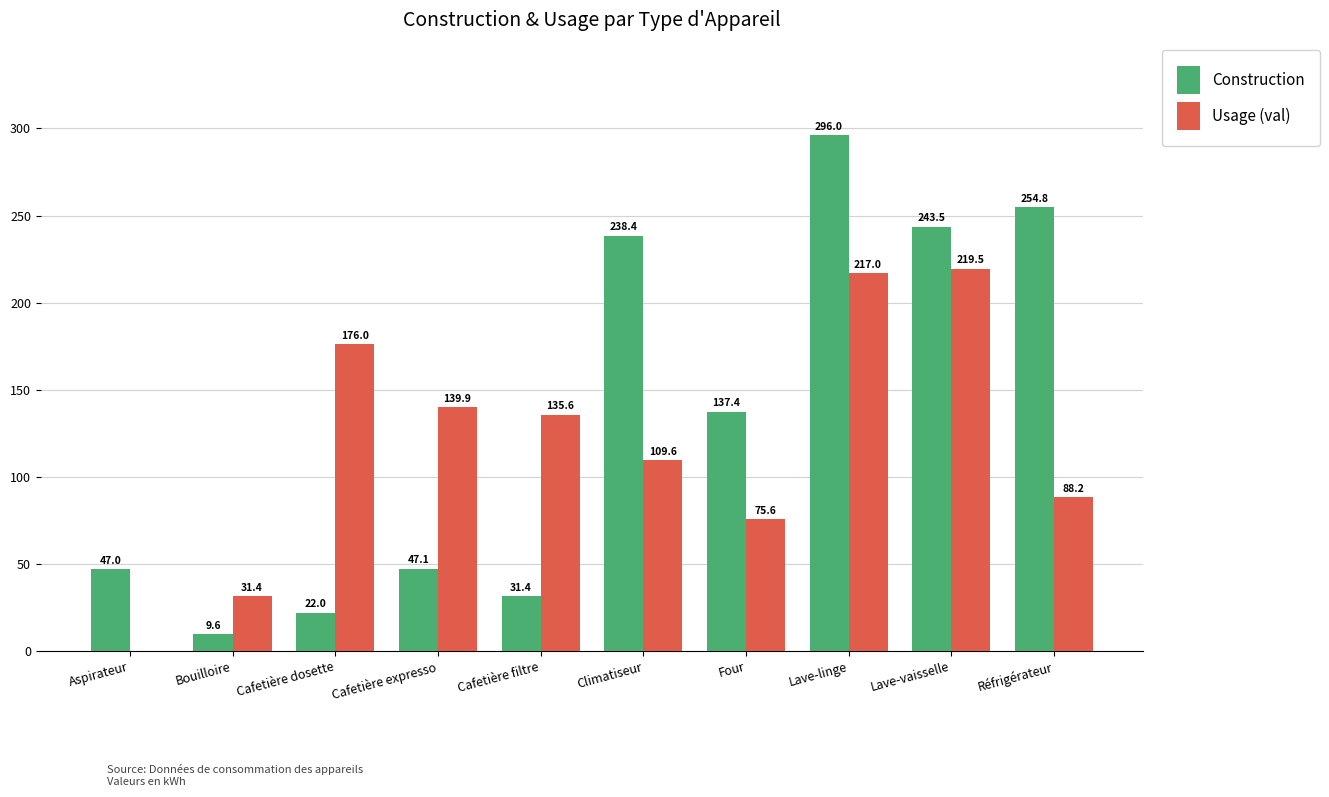

At which label does Usage (val) reach its peak?

Lave-vaisselle